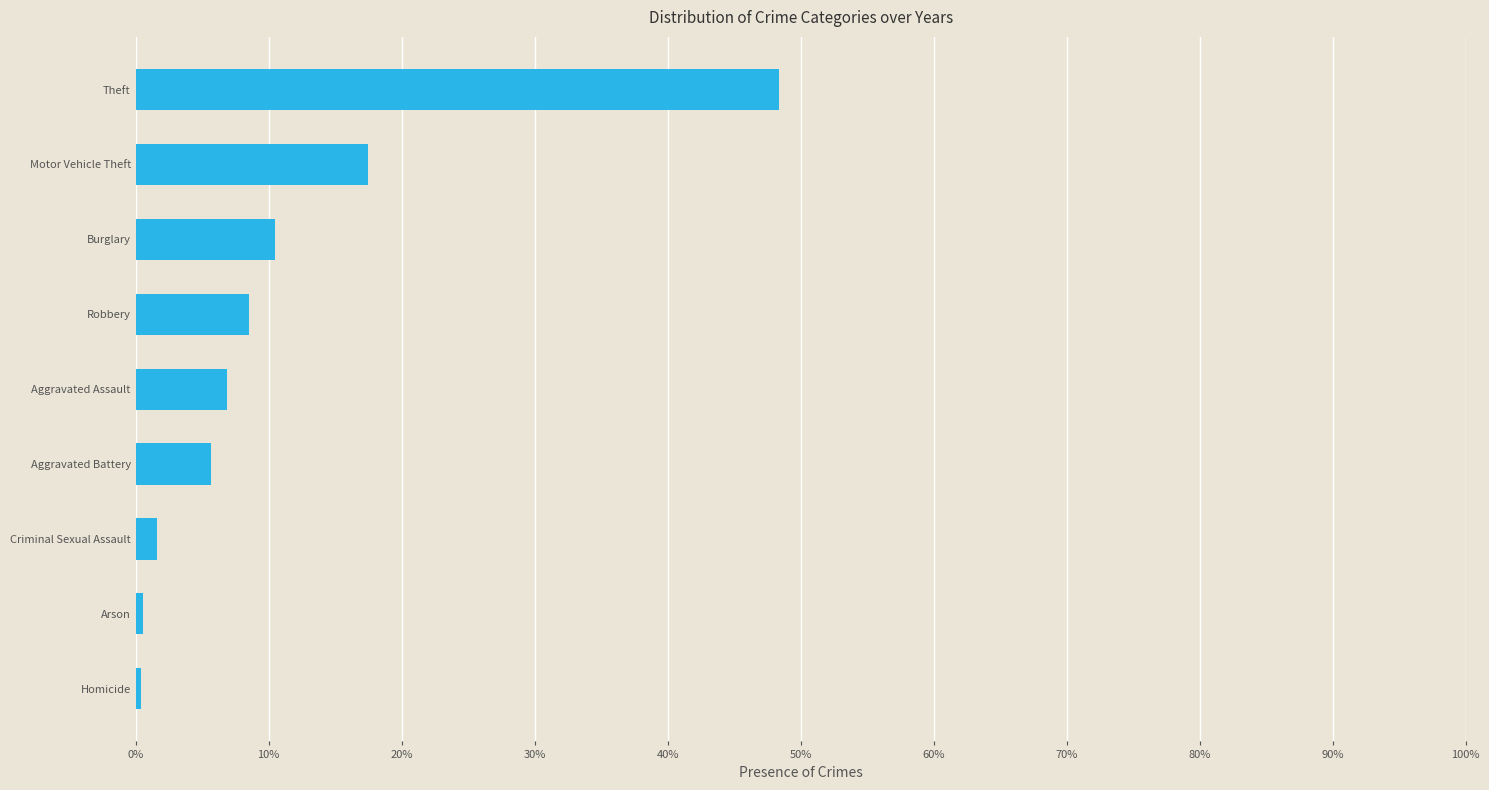

Where is the data nearest to the value 24?

Motor Vehicle Theft